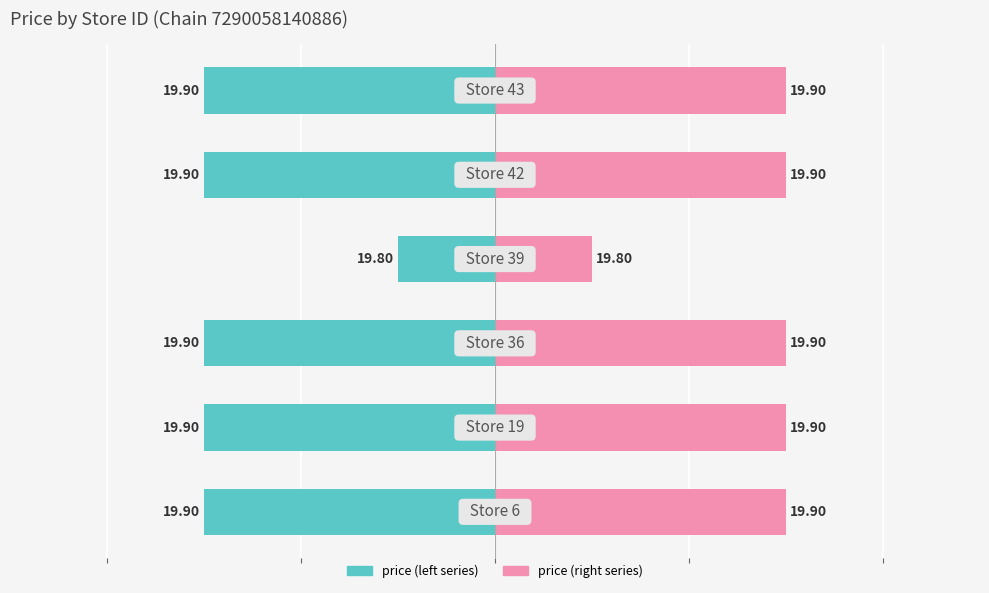

What are all the series names shown in the legend?

price (left), price (right)